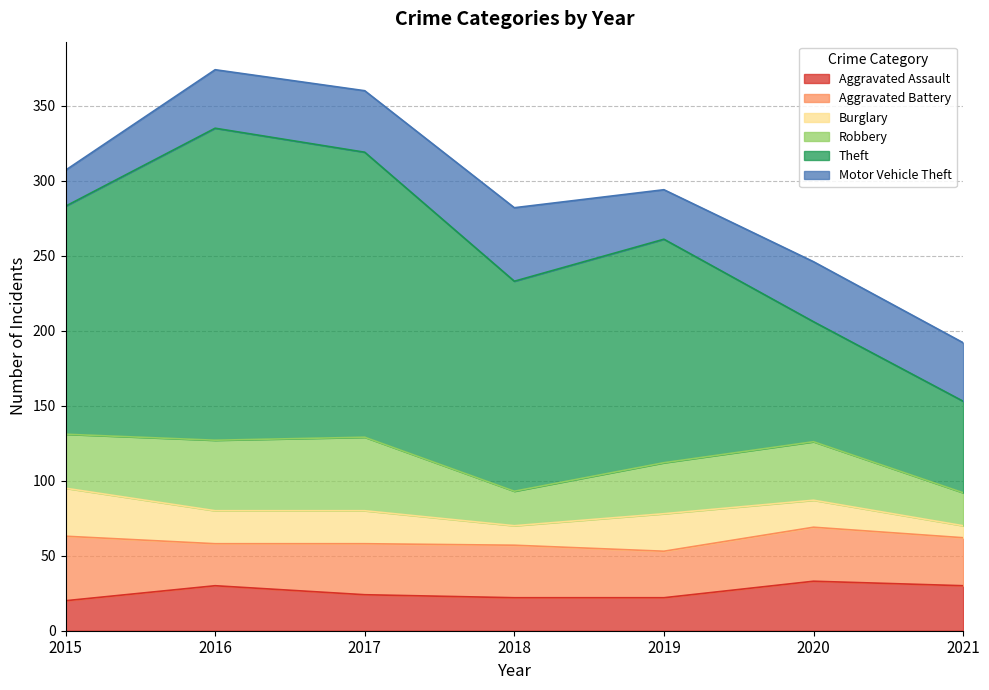

How many interior local valleys does the Robbery series have?

1